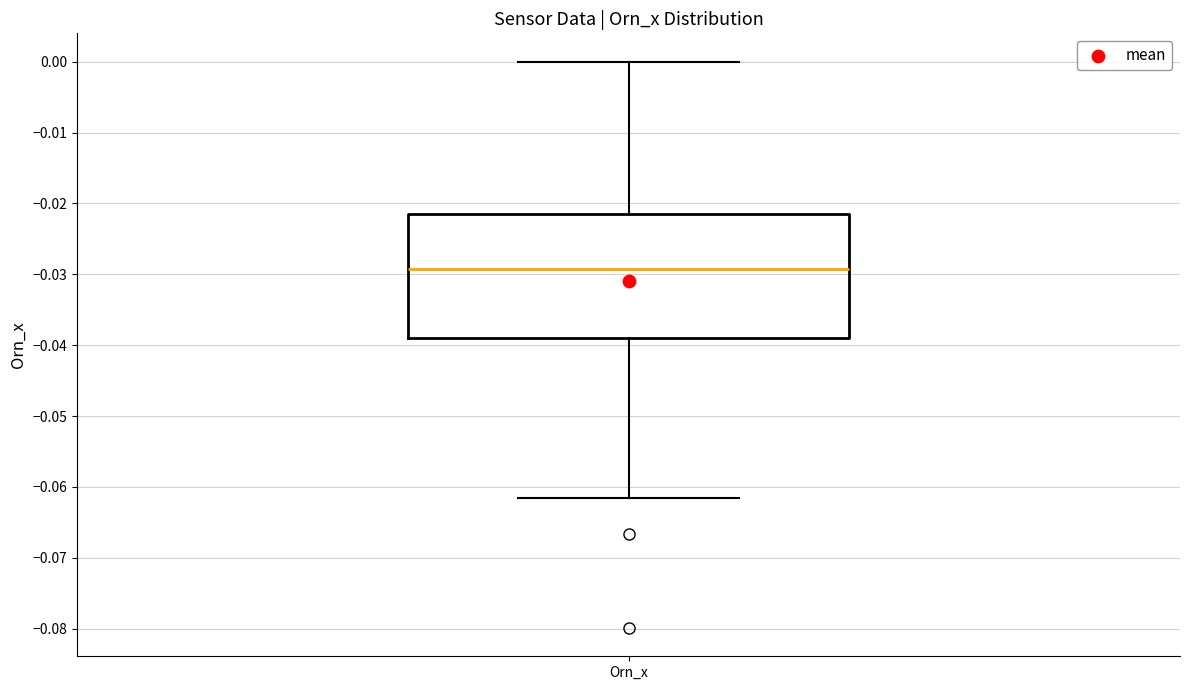

Read this box plot against the y-axis: the position of the median line, the range covered by the box, and the ends of both whiskers. The values are not printed on the chart, so give them approximately, as read against the axis.

median -0.029, box -0.039 to -0.022, whiskers -0.062 to 0.000